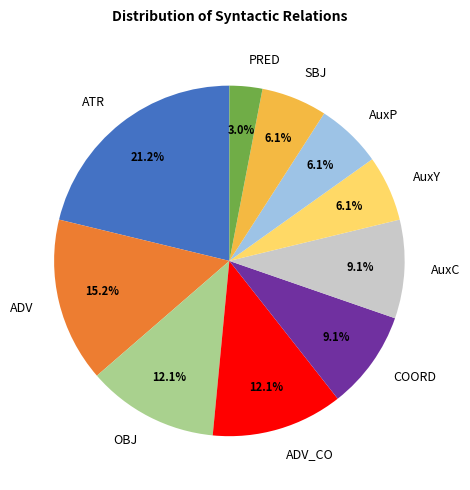

Is it true that AuxC is 9% of the pie?

True